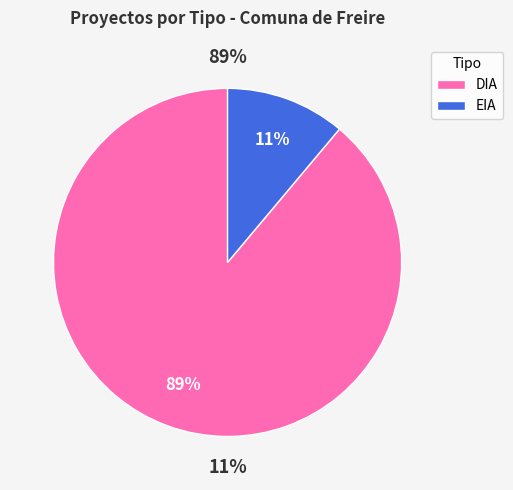

Count the number of slices in the pie.

2